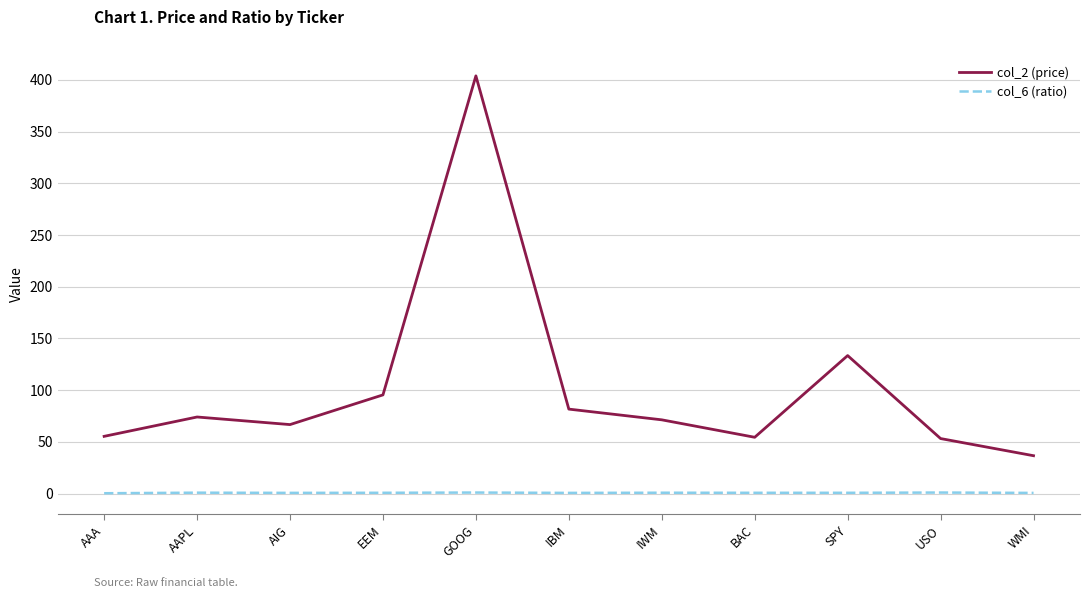

What is the maximum value shown in the chart?

403.9